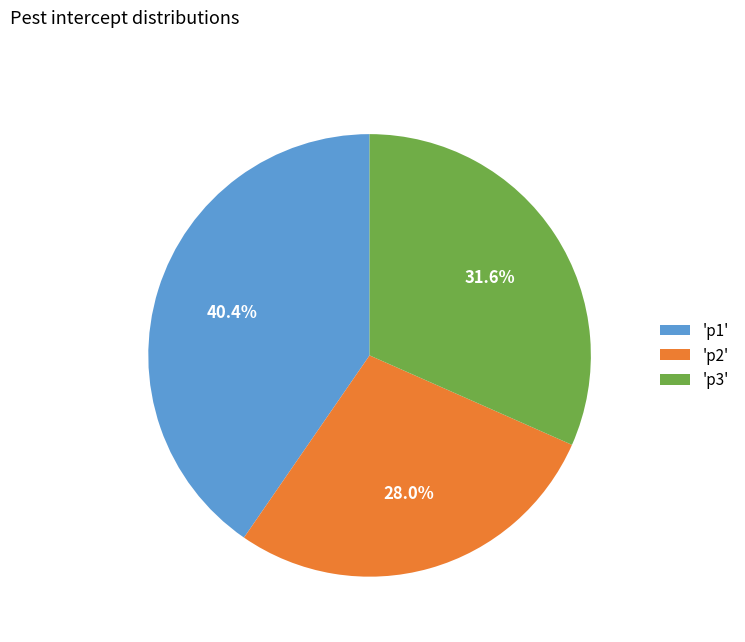

Does any single category account for the majority?

No